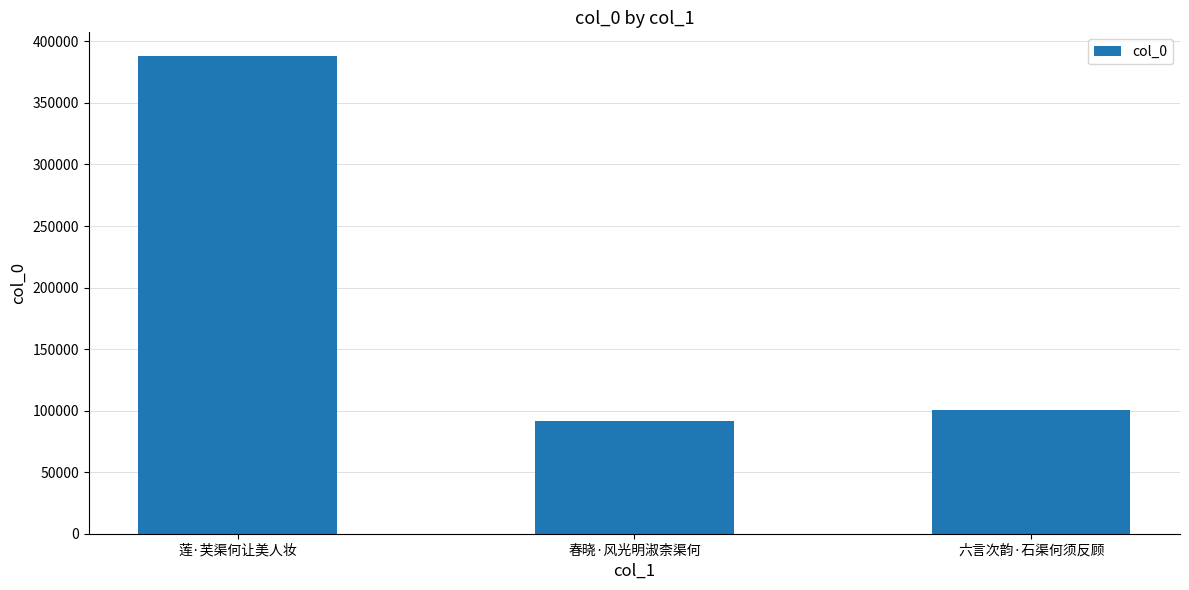

What is the greatest value displayed?

387988